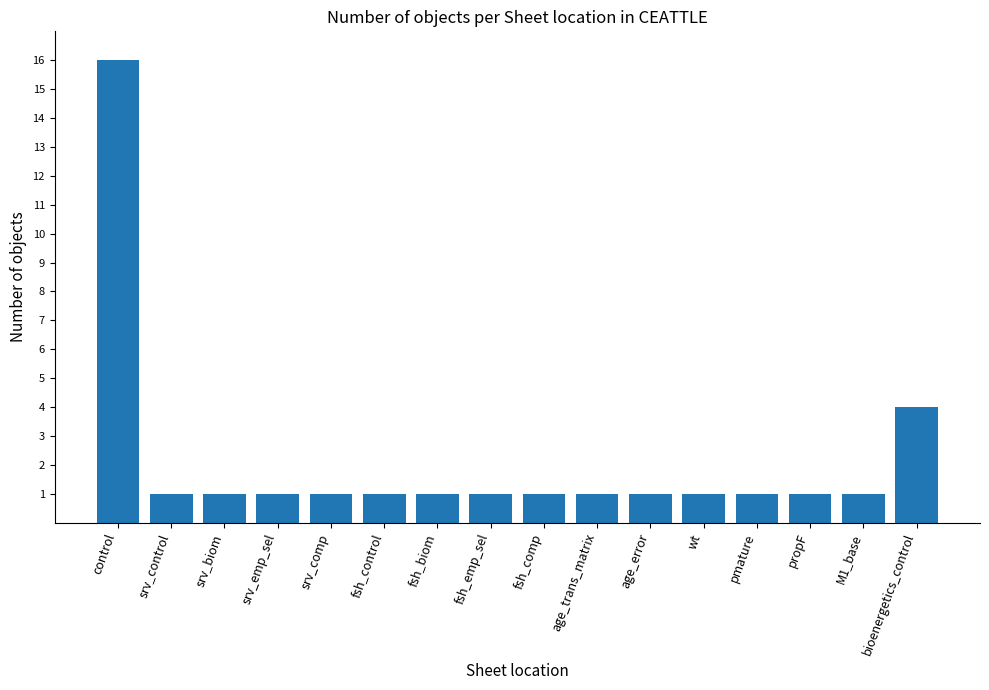

How many series are shown in this chart?

1